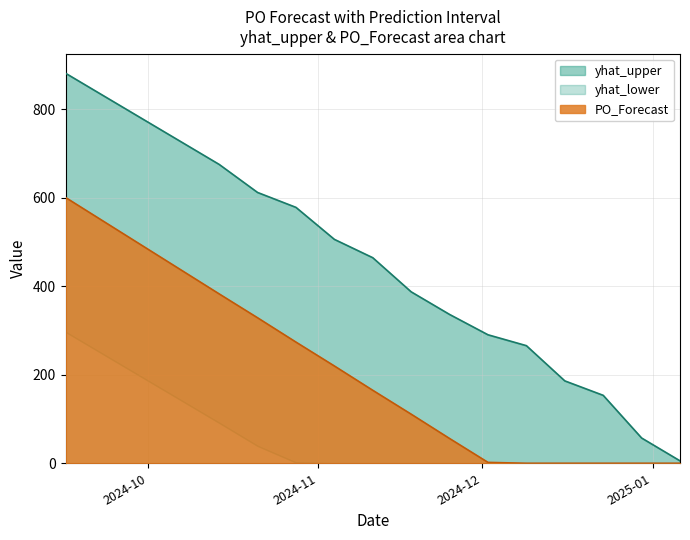

Which series has the largest total across all categories?

yhat_upper